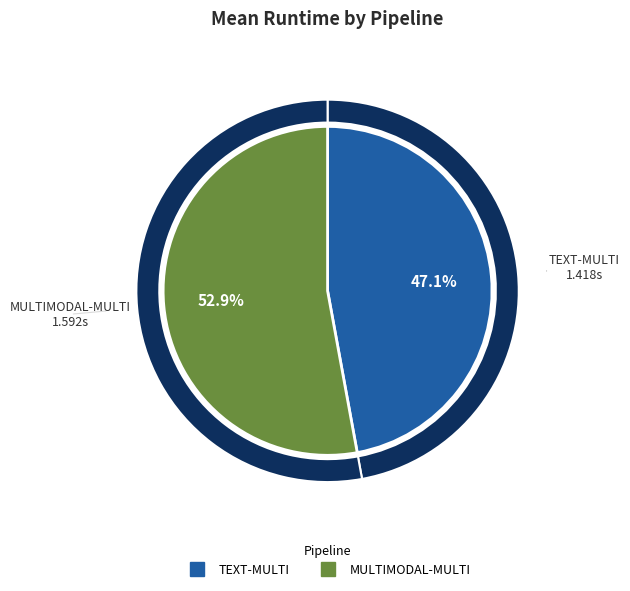

Count the number of slices in the pie.

2